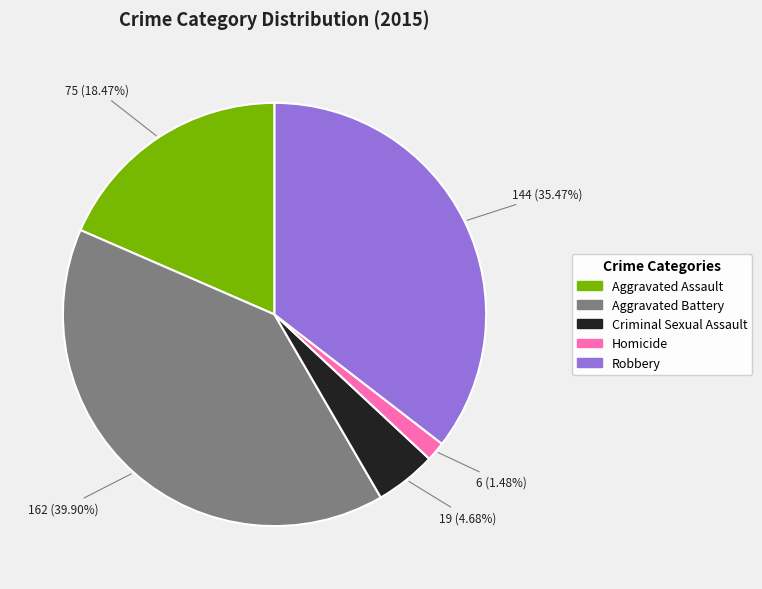

What percentage is the Homicide slice, to the nearest percent?

1%